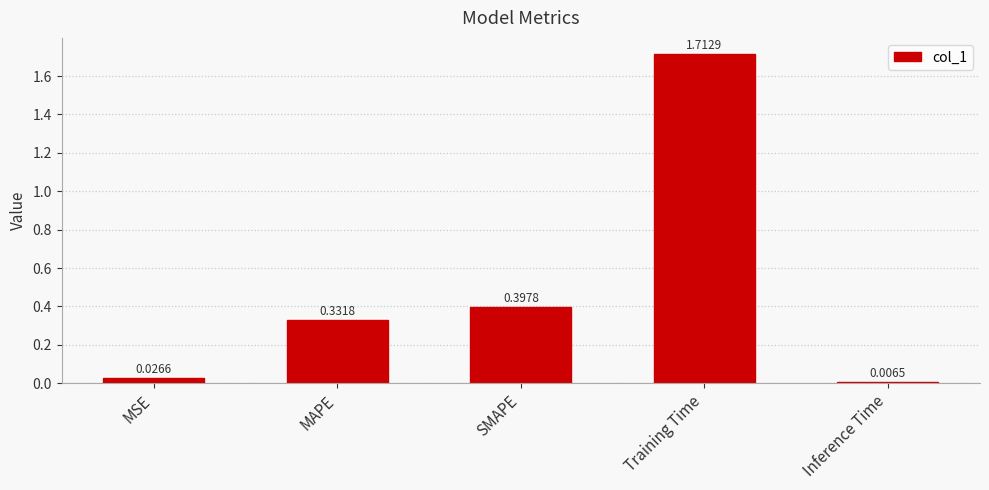

What is the sum of the values at SMAPE and Training Time?

2.1